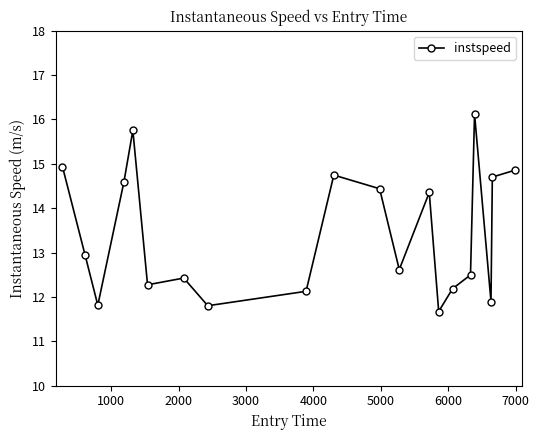

True or false: the data has more than 2 interior local peaks.

True